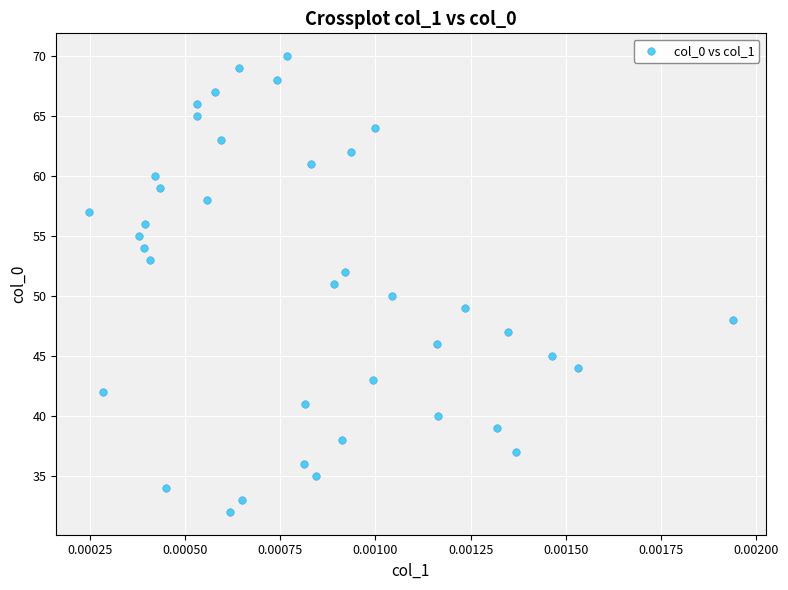

What is the range of Y values (max minus min)?

38